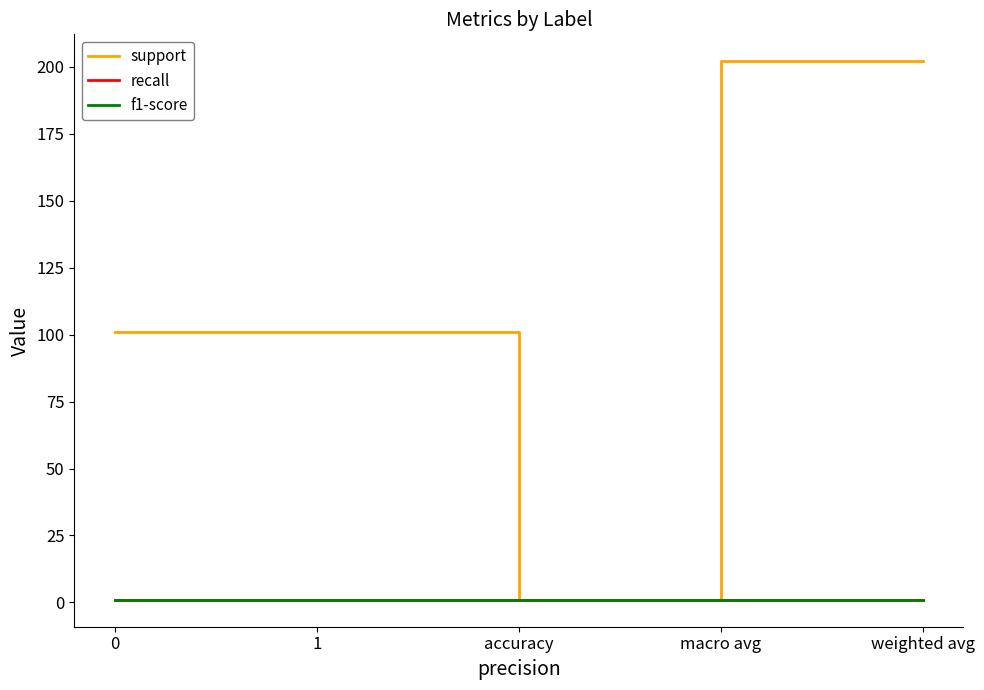

Does the chart have visible grid lines?

No